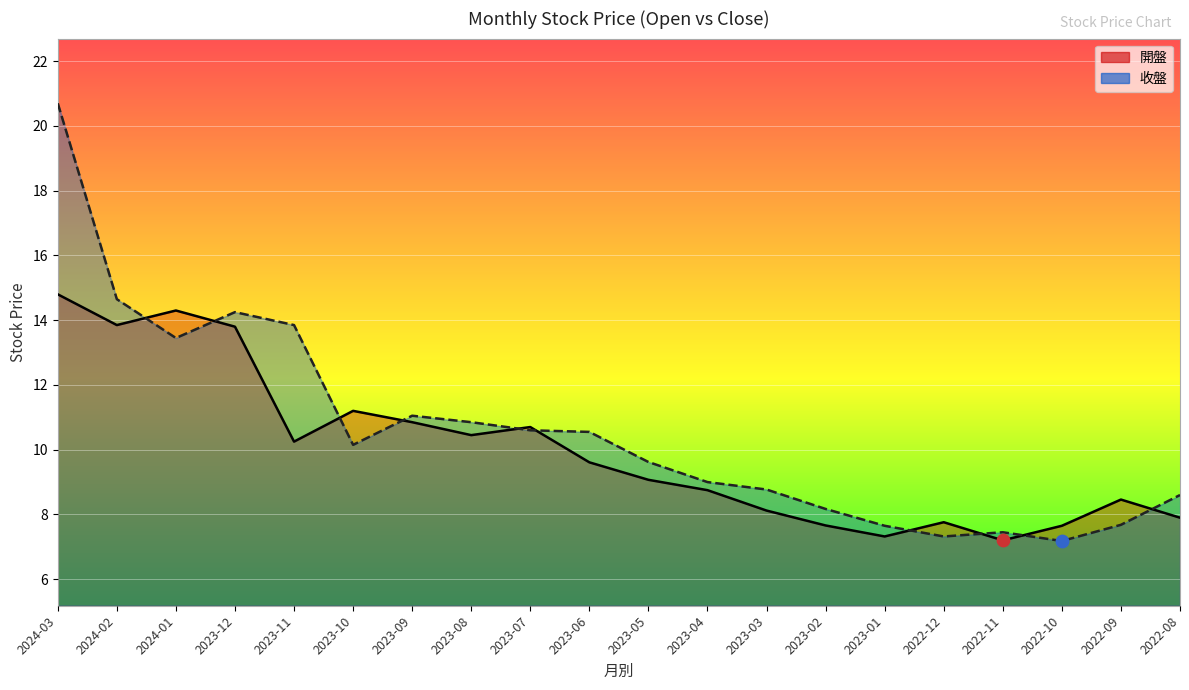

Which series has the widest spread of Y values?

收盤